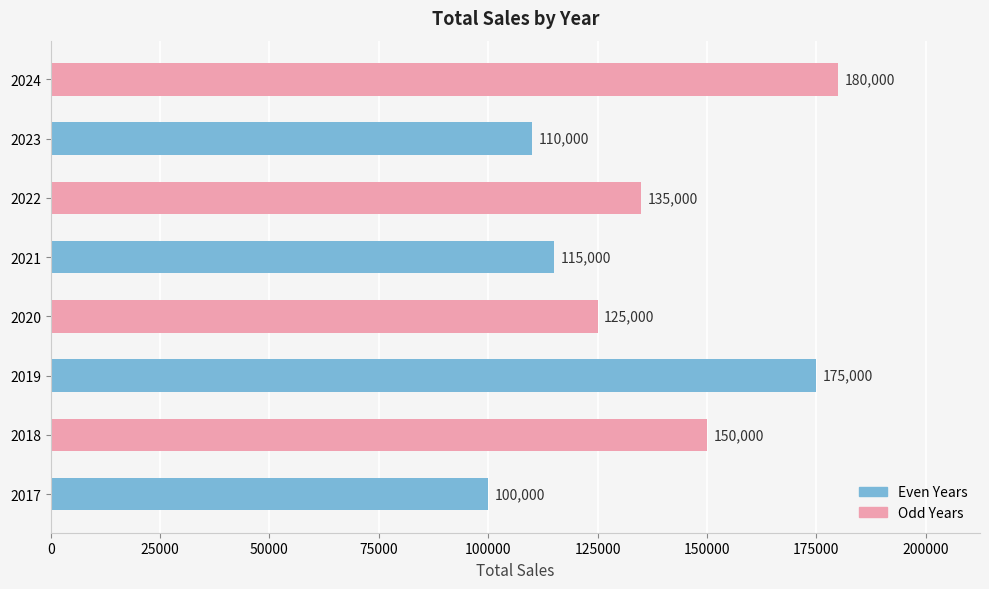

The value at 2022 is 204257. True or false?

False